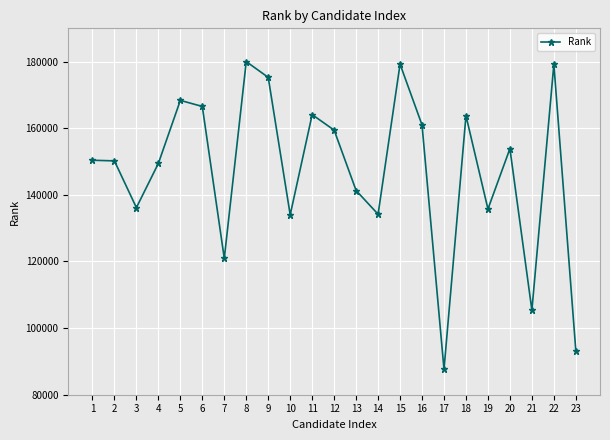

What is the difference between the maximum and minimum values?

92387